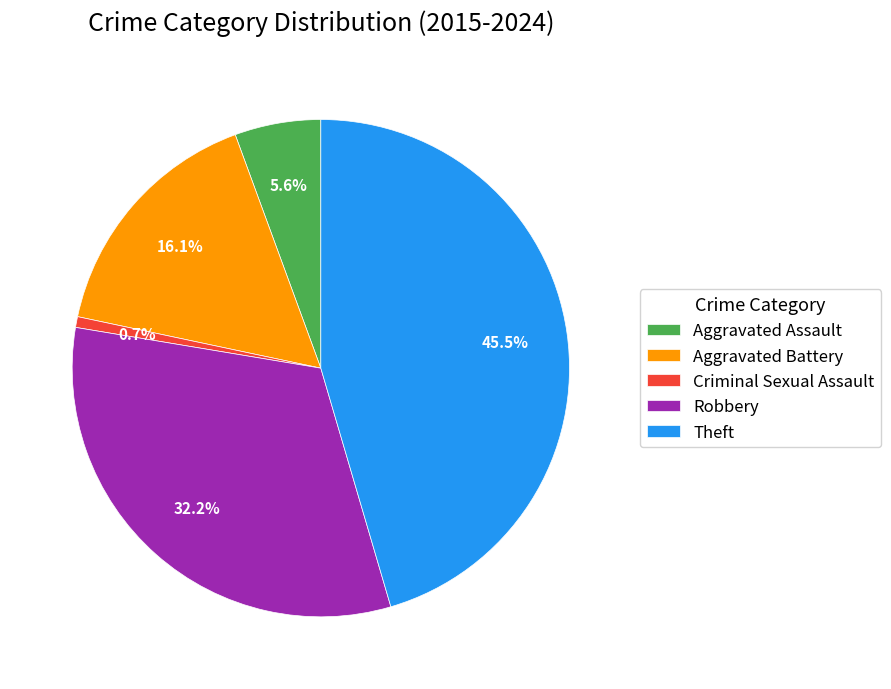

How many segments does this pie chart have?

5